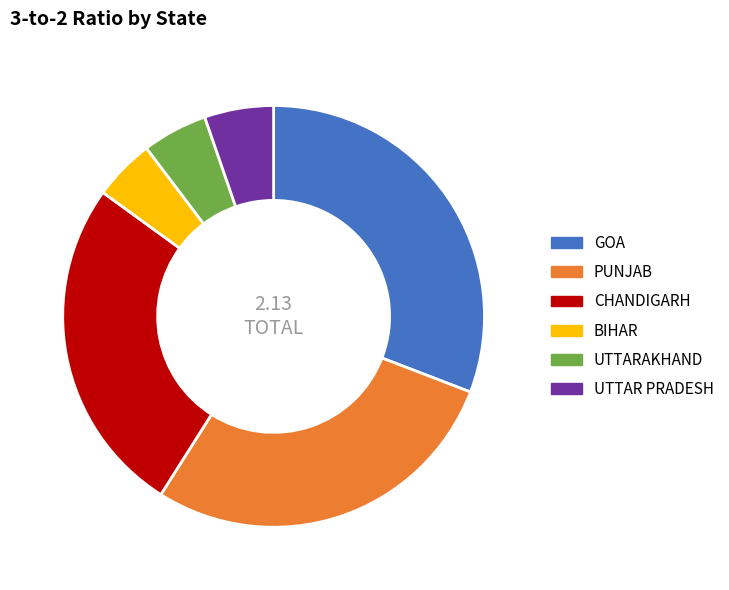

Between UTTAR PRADESH and PUNJAB, which is larger?

PUNJAB